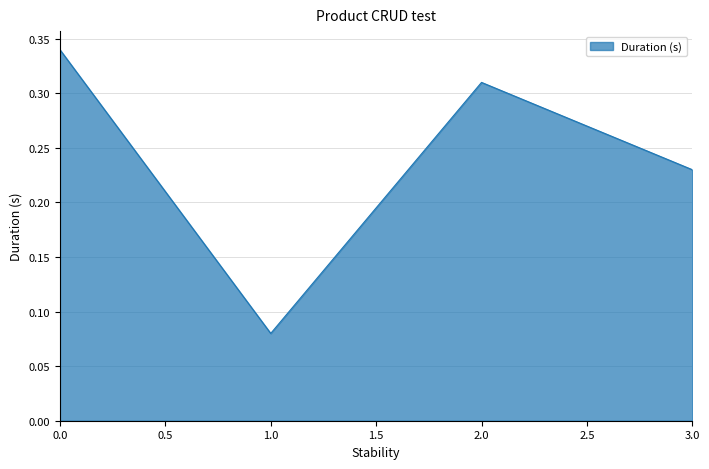

List the labels in order of value, largest first.

0.0, 2.0, 3.0, 1.0